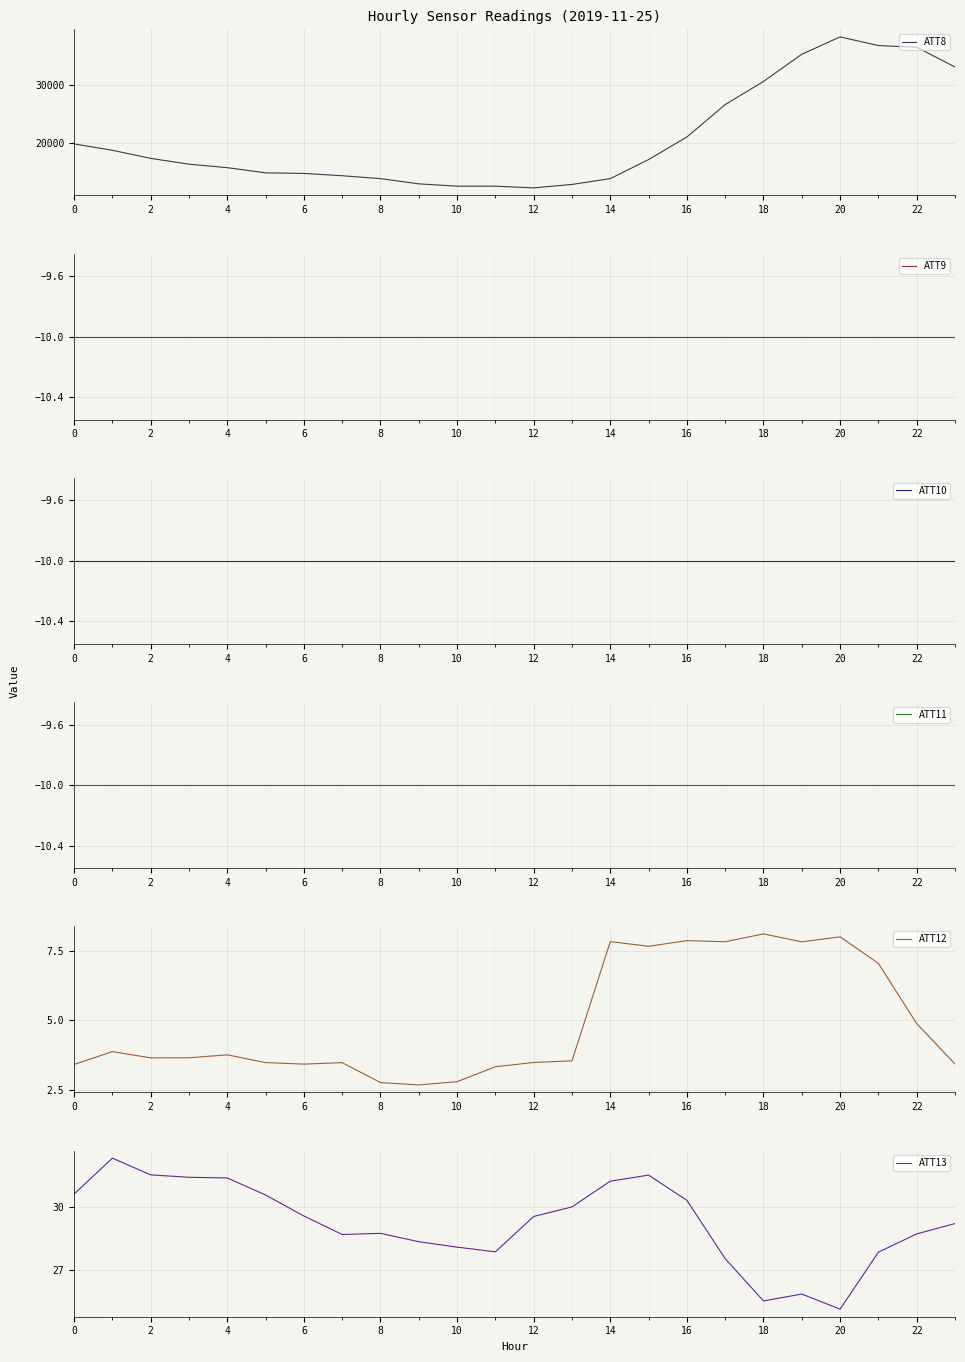

True or false: ATT13 has a value of 45.2 at 16.

False